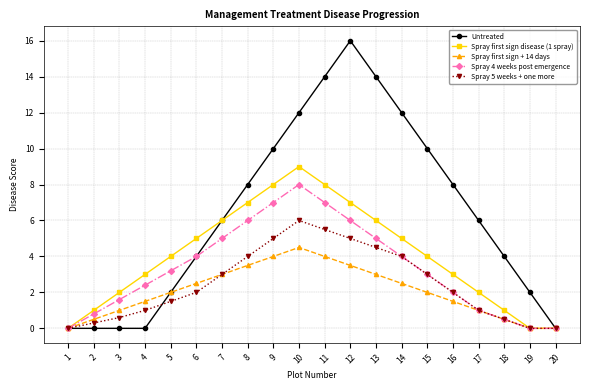

The Spray first sign + 14 days series shows 1.7 at 14. True or false?

False